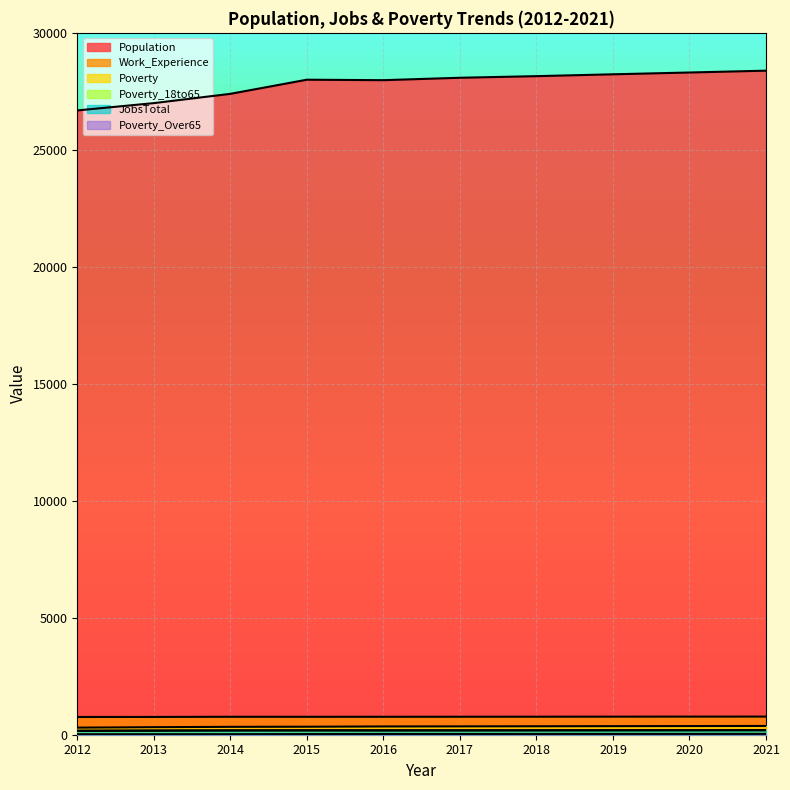

Which series has the largest total across all categories?

Population